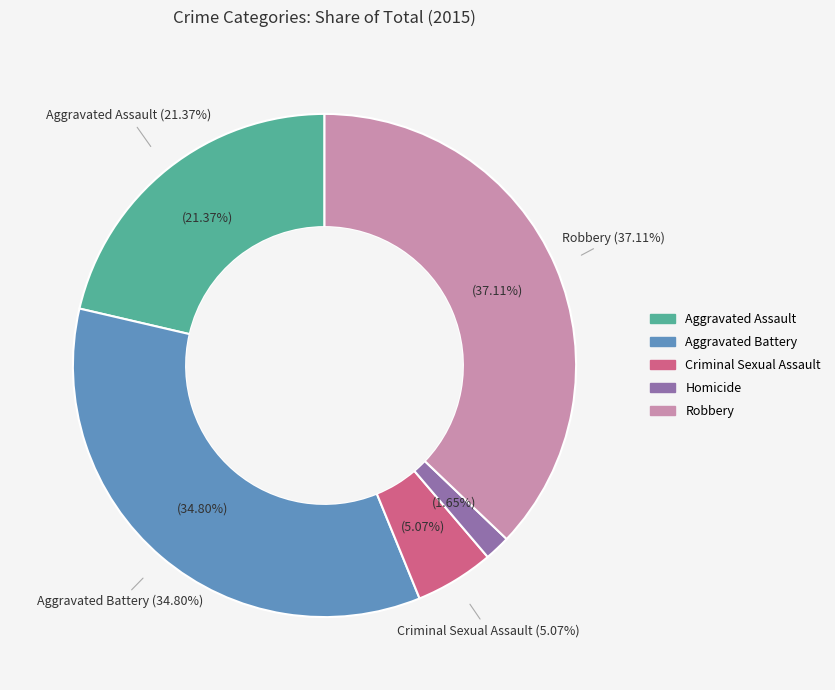

How many segments does this pie chart have?

5